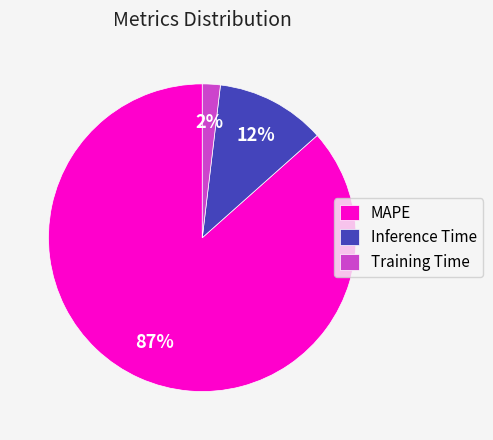

Does any single category account for the majority?

Yes